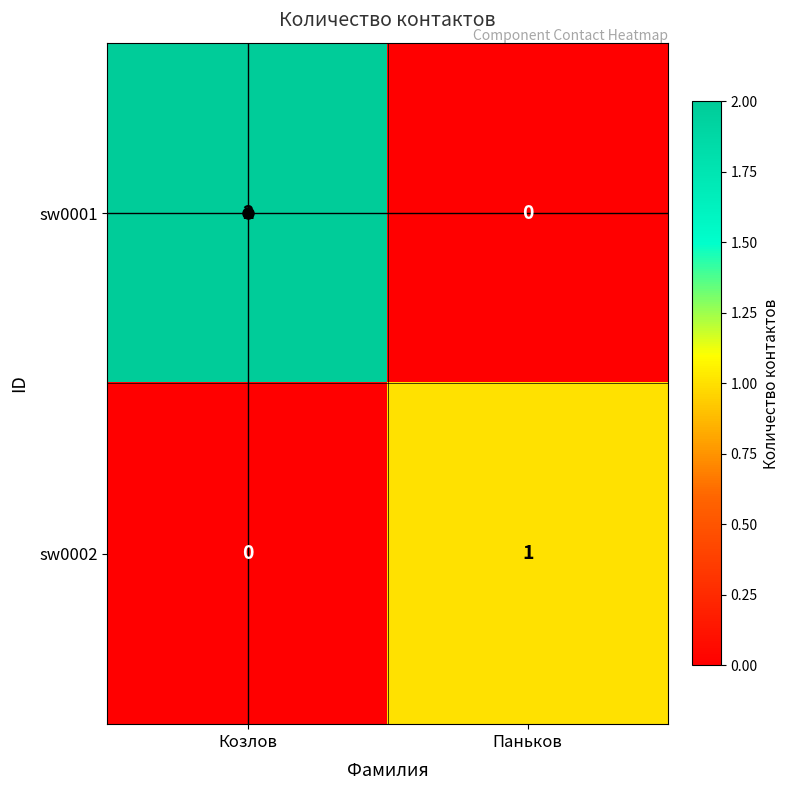

At which label is sw0002 closest to 0?

Козлов